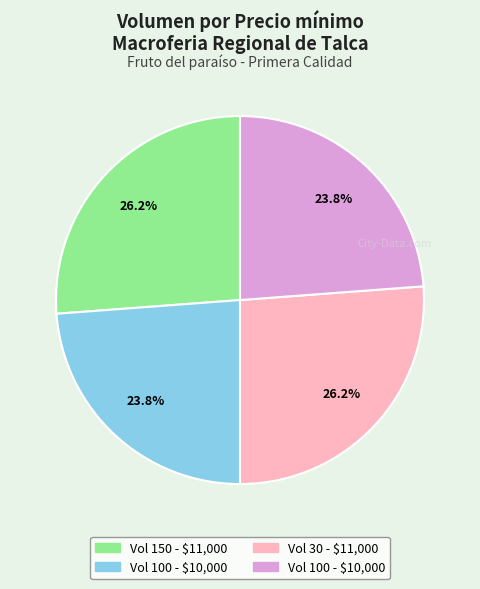

Is there any slice that represents more than half of the pie?

No